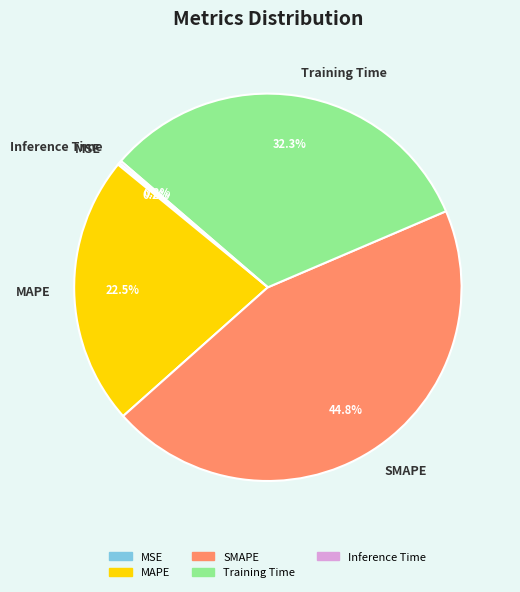

Which category has the biggest portion of the pie?

SMAPE